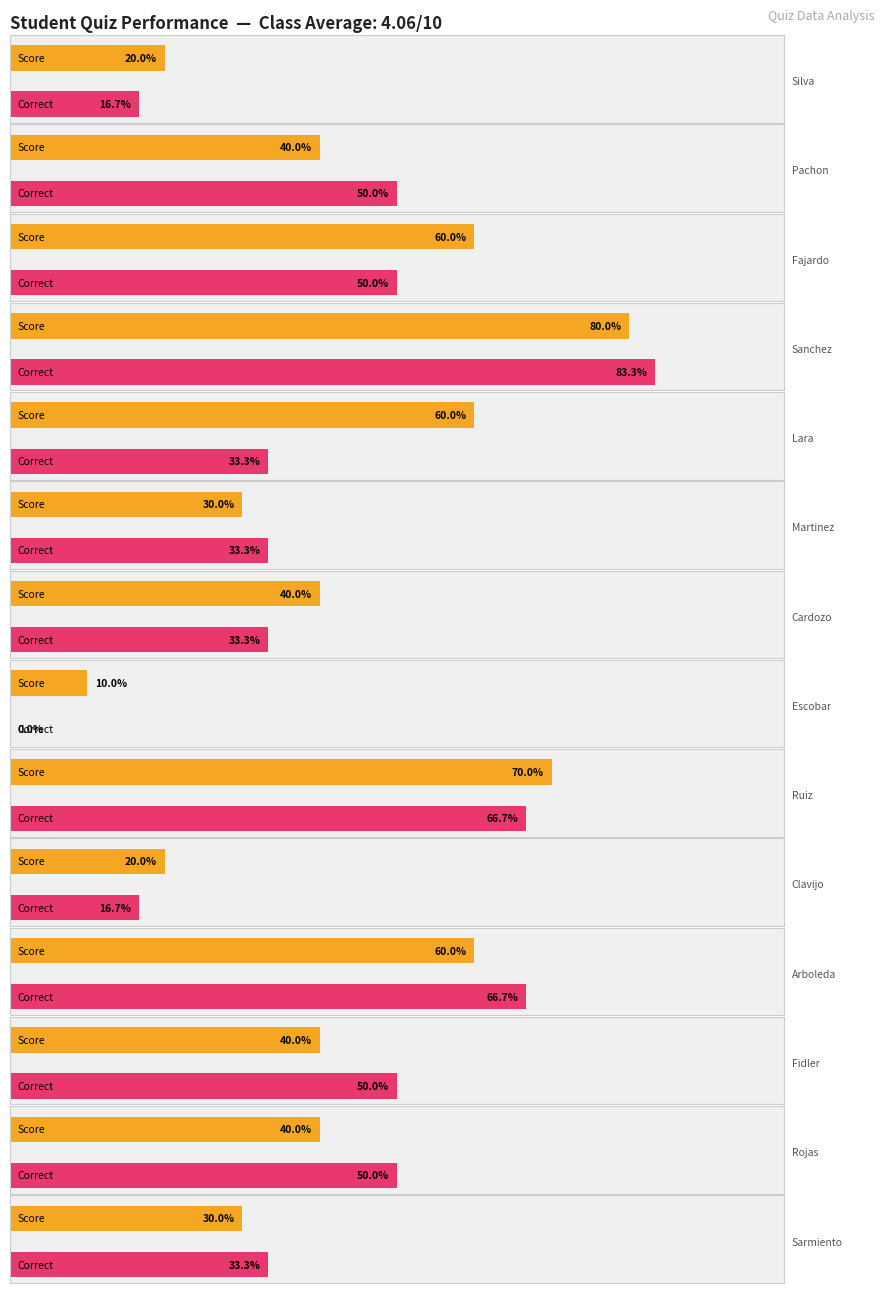

How many groups of bars are there?

14